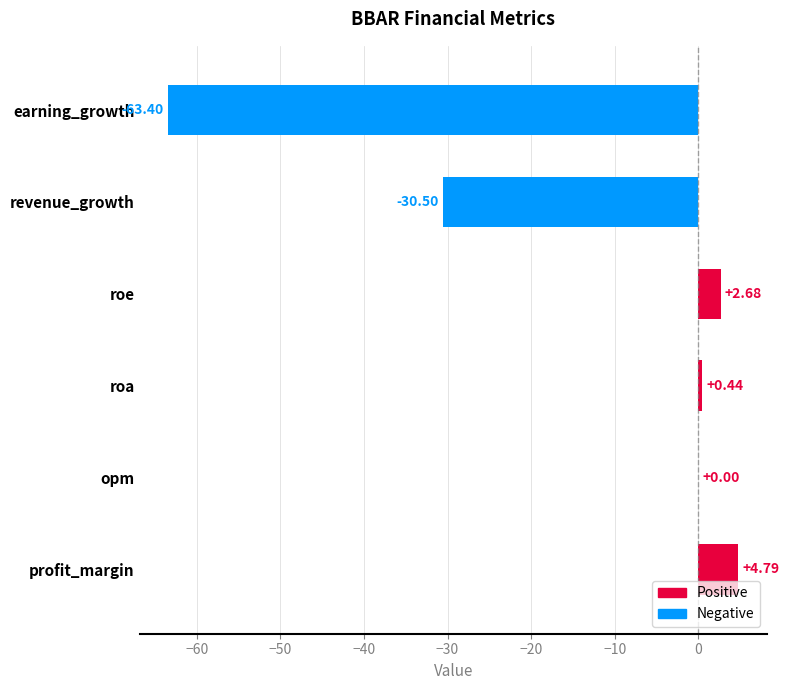

What is the change in value from roe to revenue_growth?

-33.2